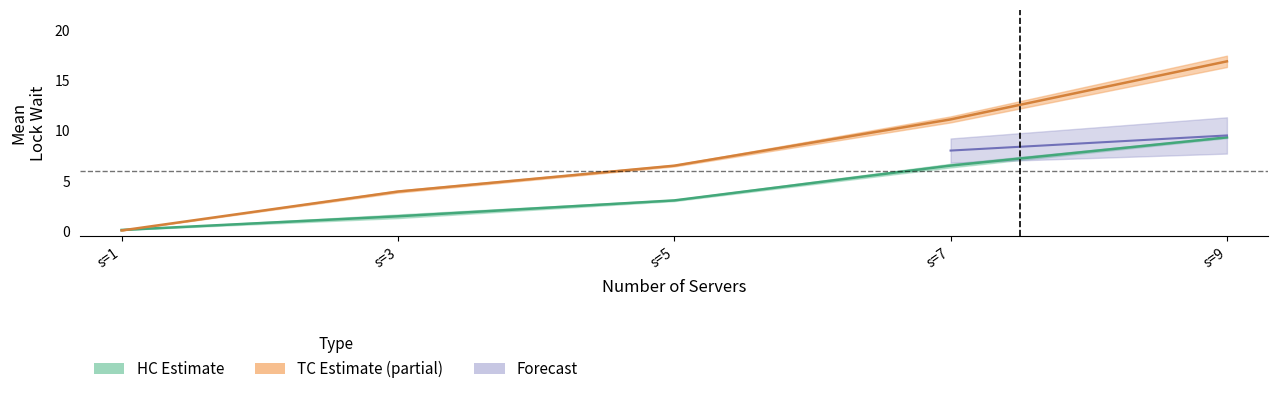

Is the value of TC_mean at 10 greater than the value of HC_mean at 0?

Yes